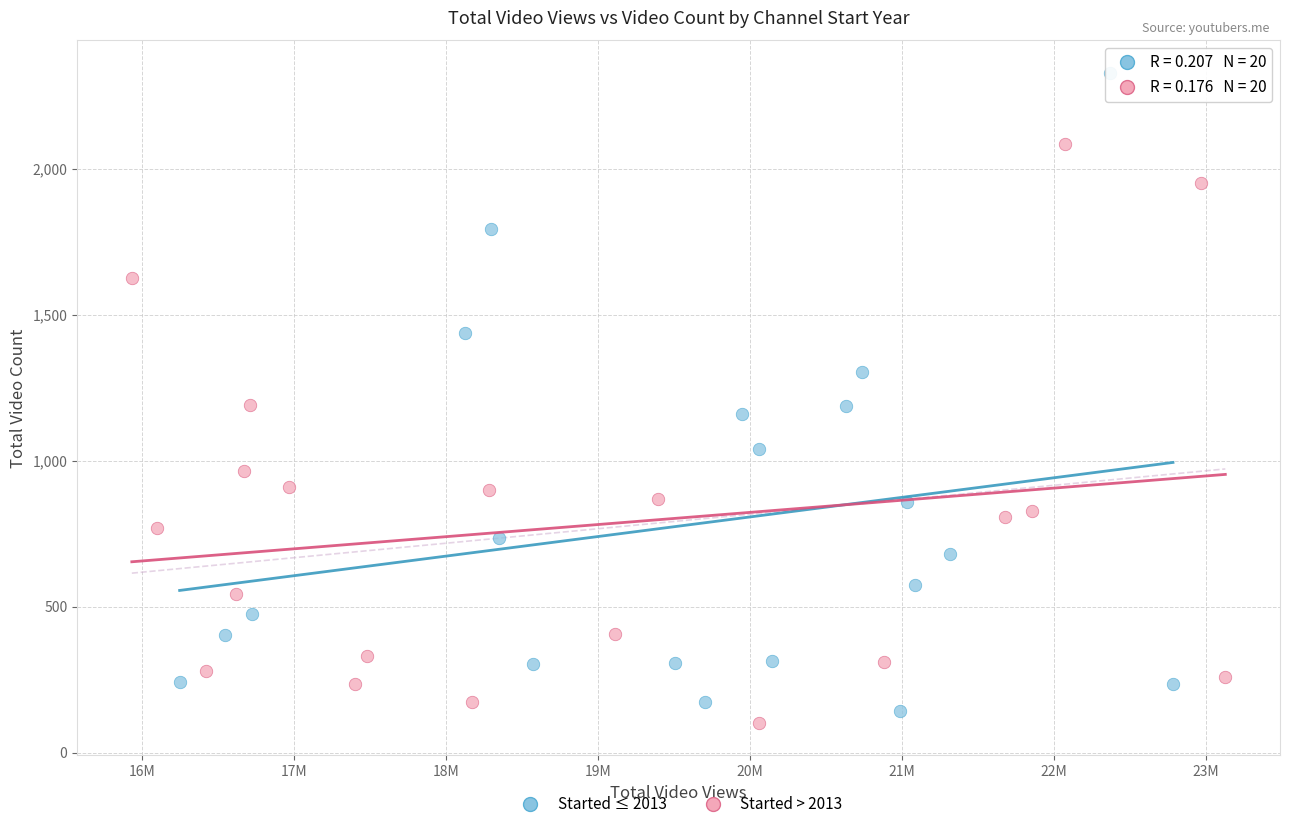

Which series contains the highest Y value?

Started ≤ 2013